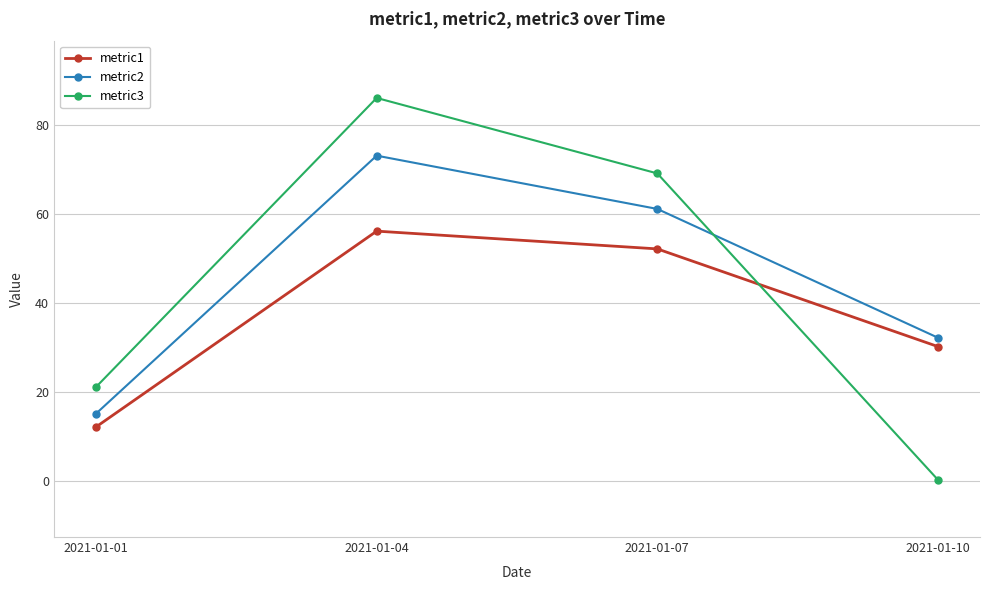

How many lines are shown in the chart?

3